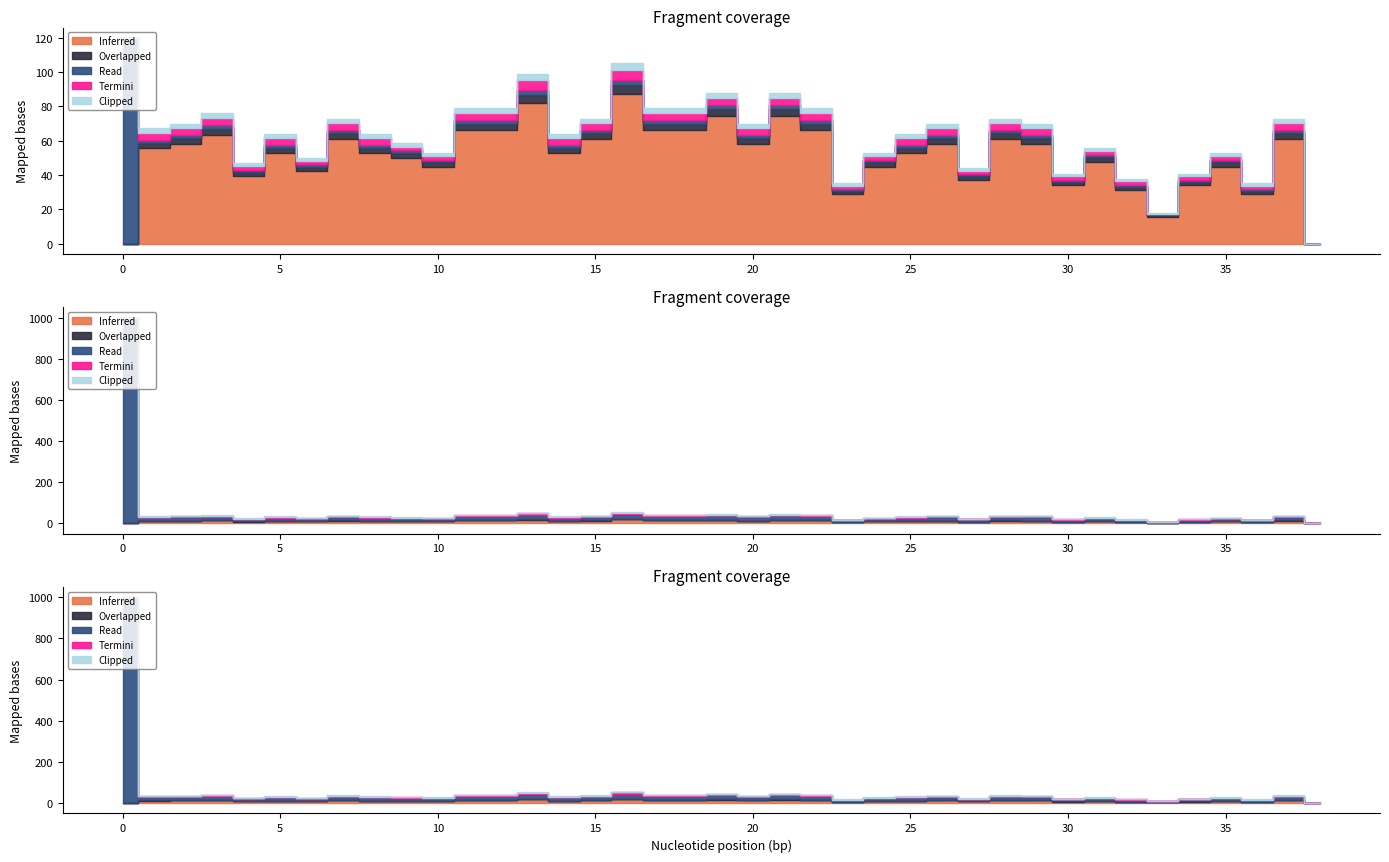

What is the average value of the Overlapped series?

19